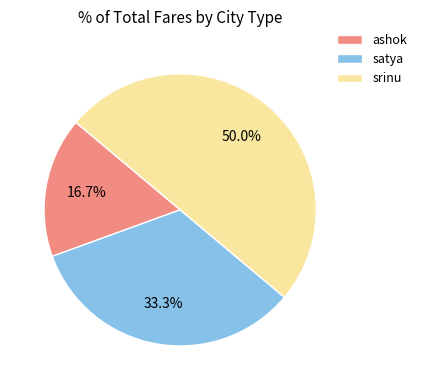

Combined, what portion of the pie is ashok and srinu?

66.7%